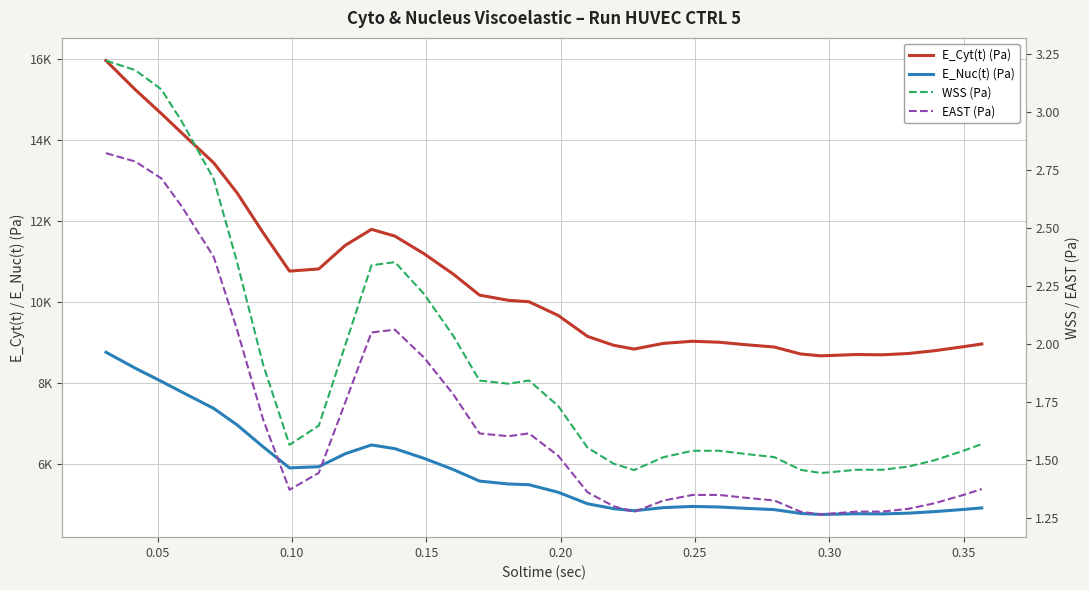

Which series has the largest range (max minus min)?

E_Cyt(t) (Pa)